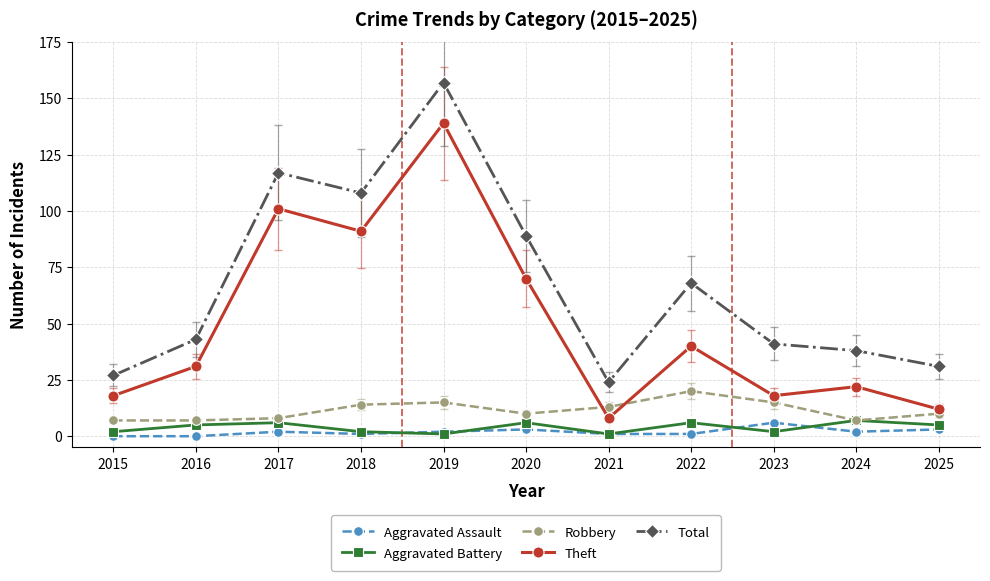

True or false: Aggravated Battery has more than 0 points higher than both neighbors.

True